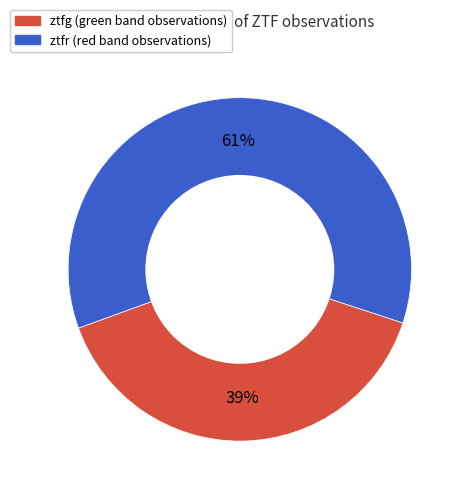

Which slice represents more than half of the pie?

ztfr